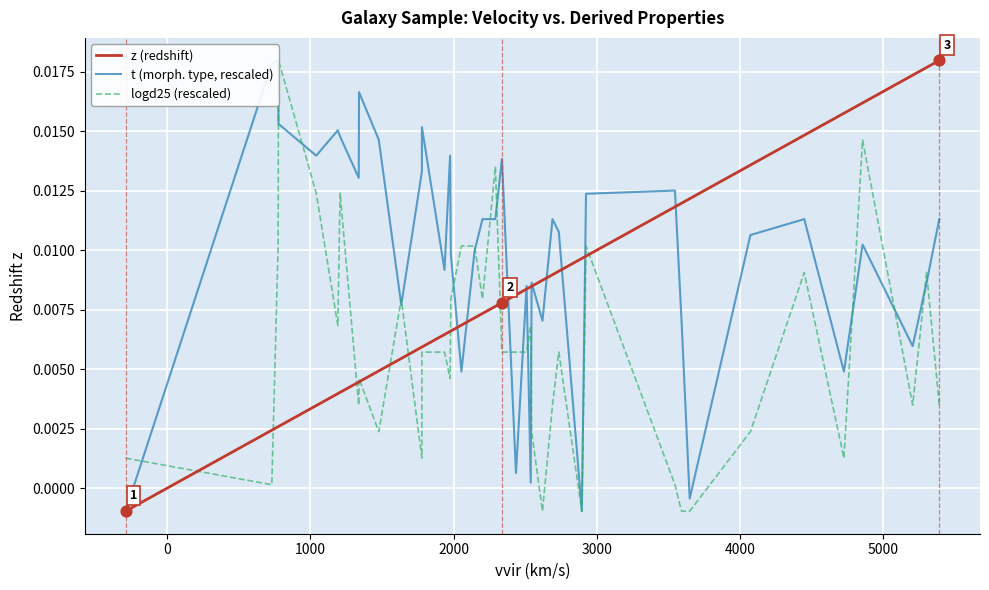

Which series contains the highest Y value?

z (redshift)